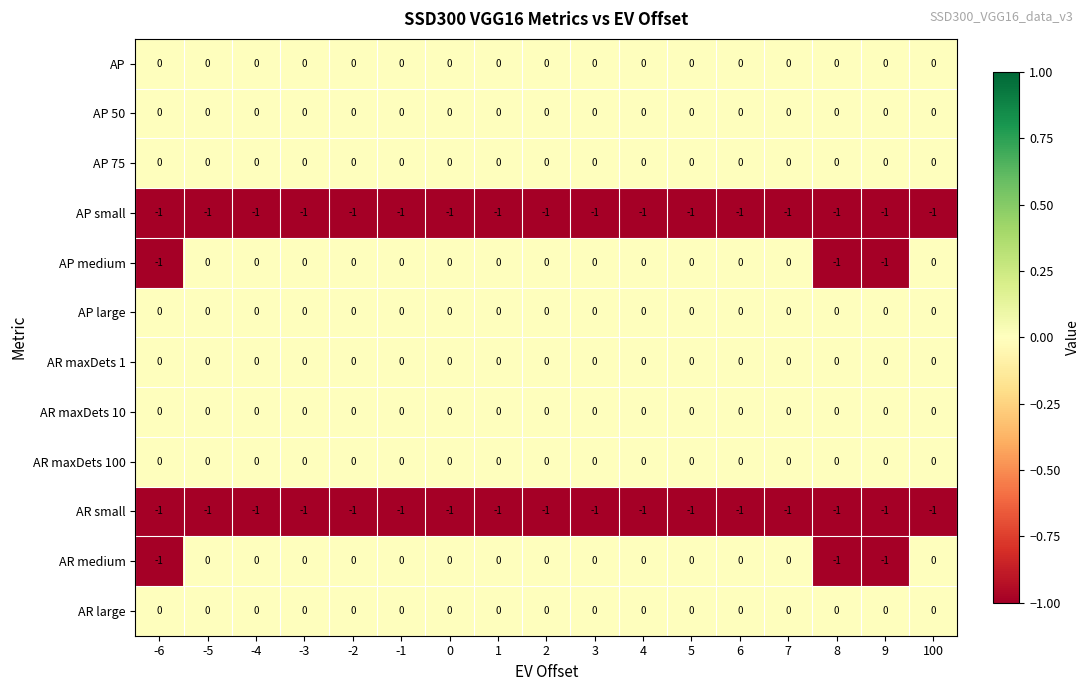

Is the value of AP small at 1 greater than the value of AP at 1?

No